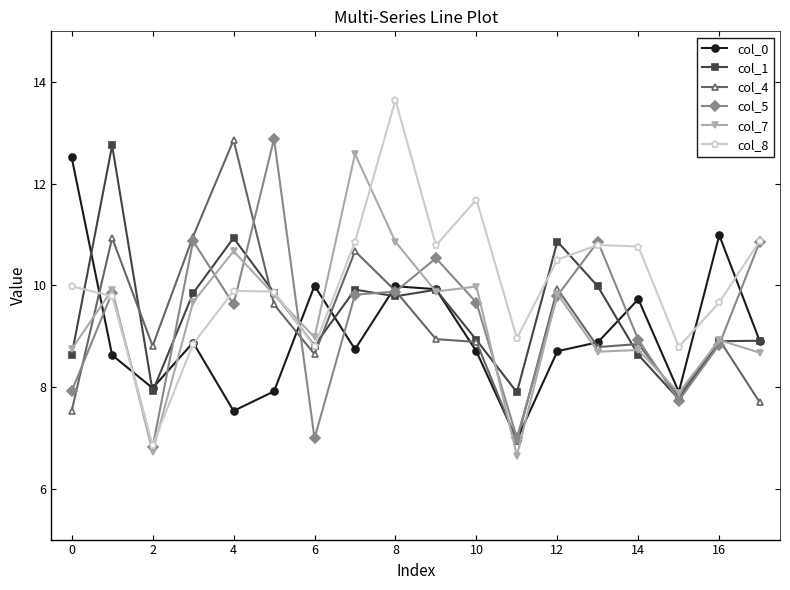

What are all the series names shown in the legend?

col_0, col_1, col_4, col_5, col_7, col_8